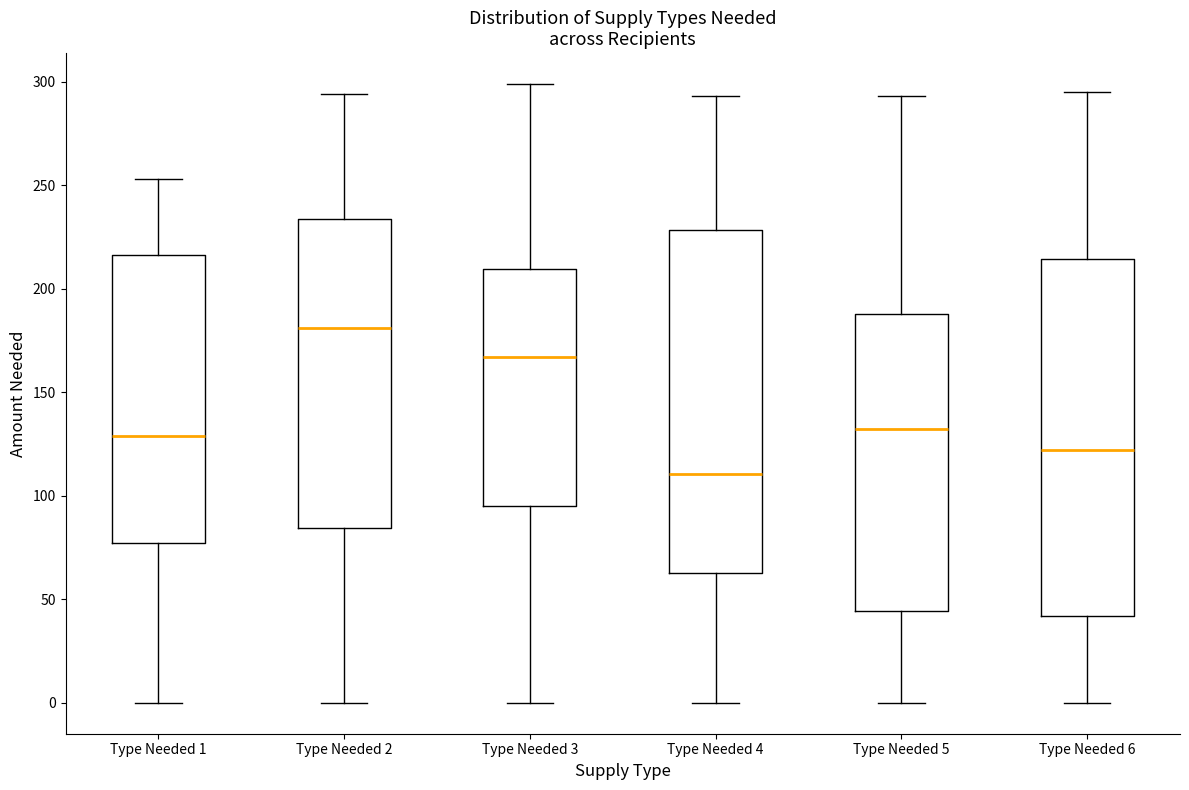

Reading left to right, transcribe this box plot: for each box, give where its median line is, the range the box spans, and where its two whiskers end, as read against the y-axis. The values are not printed on the chart, so give them approximately, as read against the axis.

Type Needed 1: median 130, box 75 to 215, whiskers 0 to 255
Type Needed 2: median 180, box 85 to 235, whiskers 0 to 295
Type Needed 3: median 165, box 95 to 210, whiskers 0 to 300
Type Needed 4: median 110, box 65 to 230, whiskers 0 to 295
Type Needed 5: median 135, box 45 to 190, whiskers 0 to 295
Type Needed 6: median 120, box 40 to 215, whiskers 0 to 295